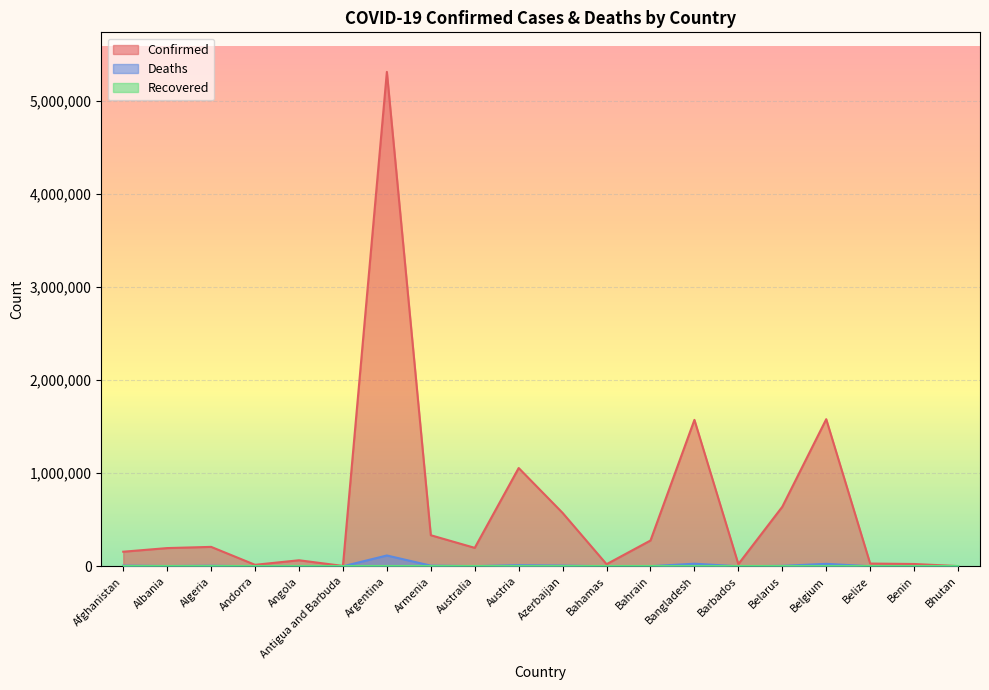

What is the maximum value for Confirmed?

5314702